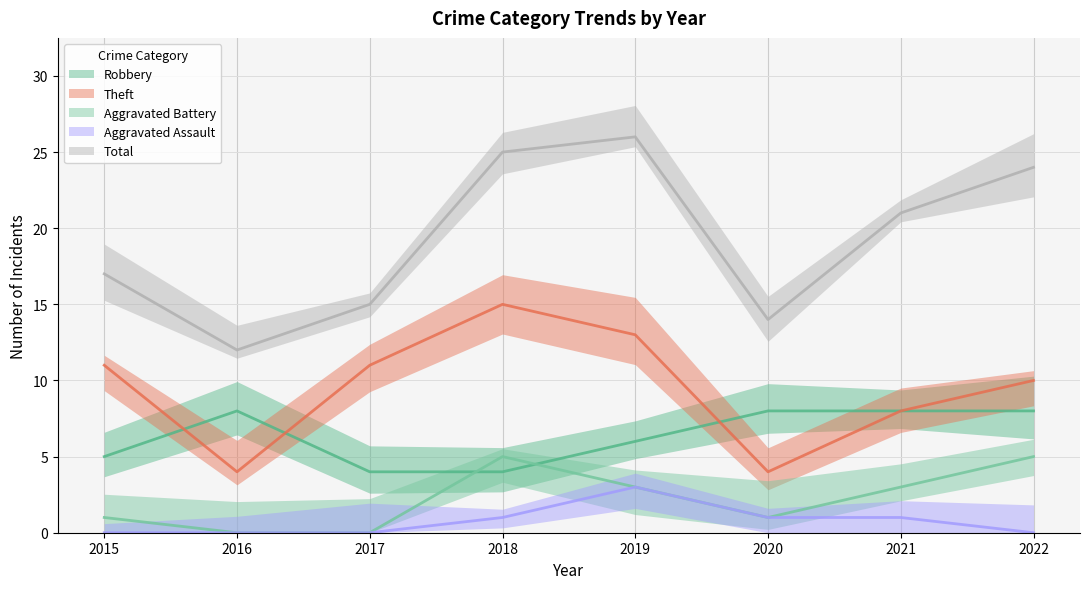

How many Theft values are between 8 and 13?

5